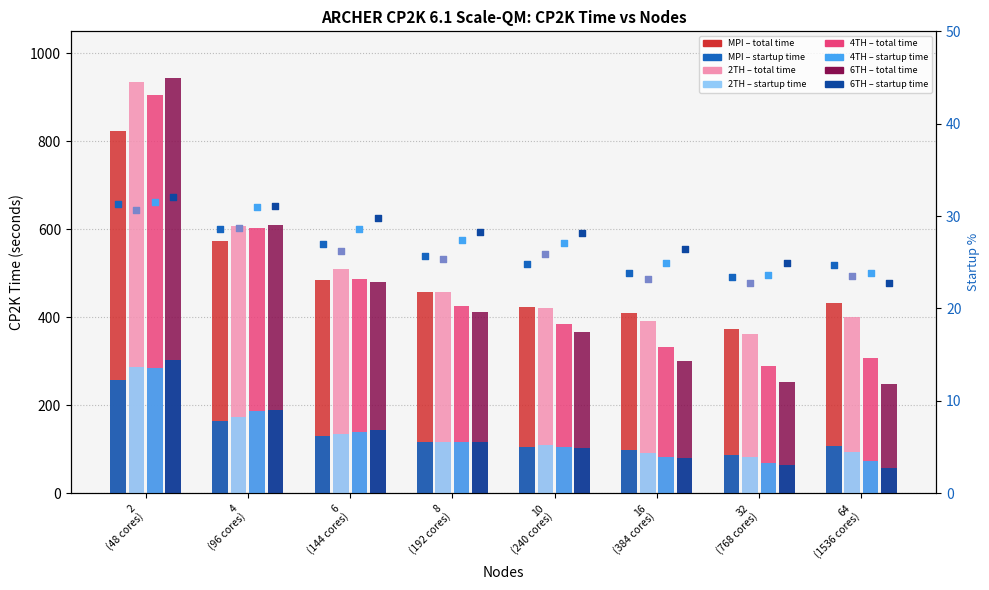

Which series has the largest total across all categories?

2TH